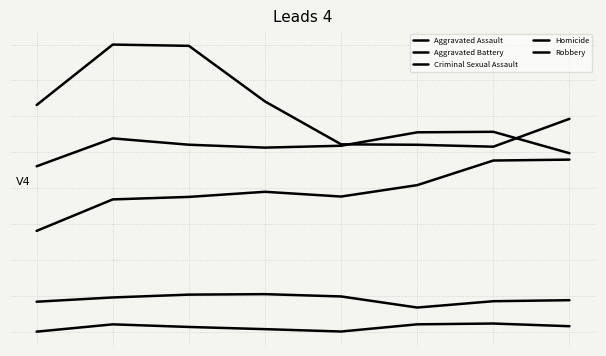

How many lines are shown in the chart?

5